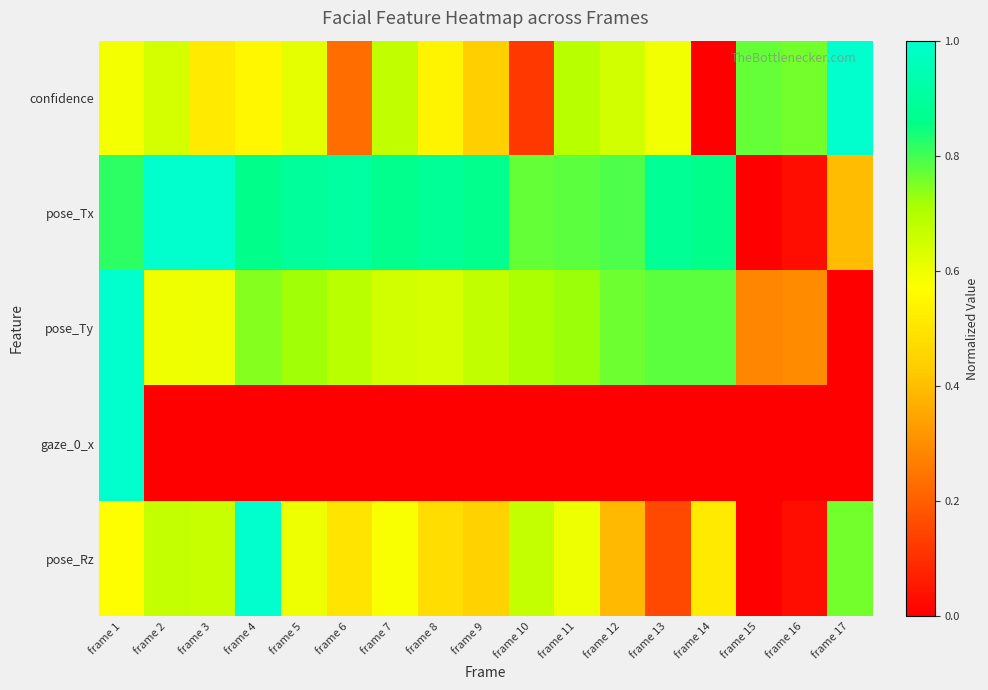

Which series has the largest range (max minus min)?

confidence